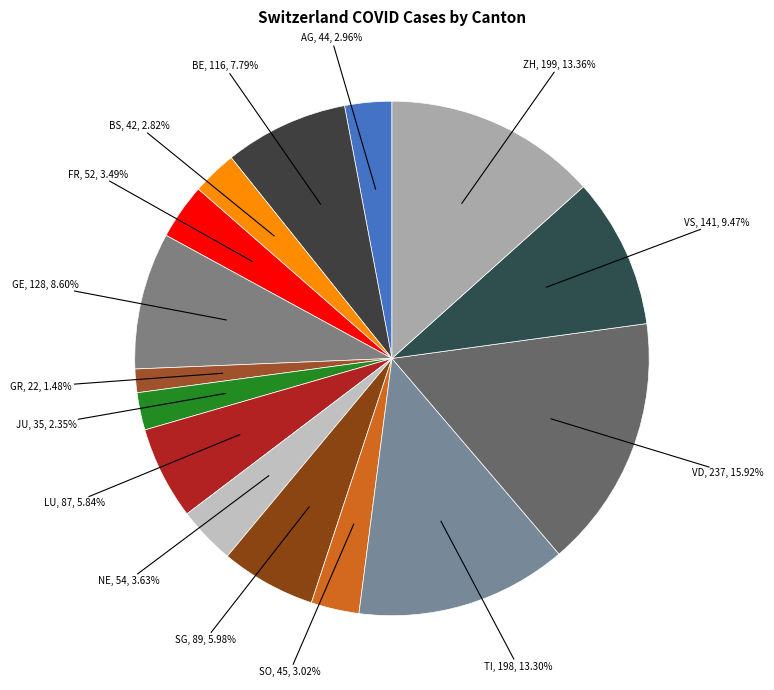

Count the number of slices in the pie.

15